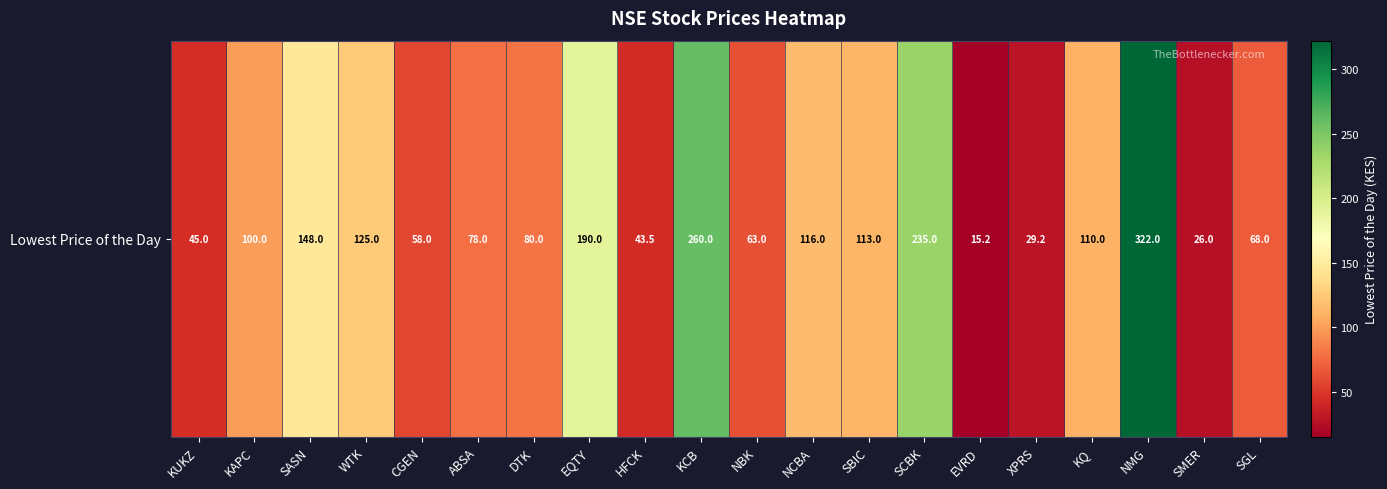

The chart shows a value of 170.6 at KQ. True or false?

False